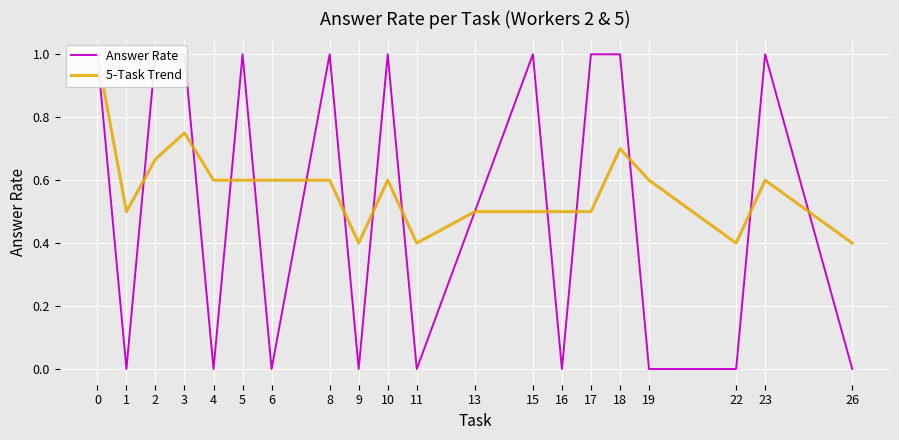

What is the value of the Answer Rate point at the 3rd from the left?

1.0